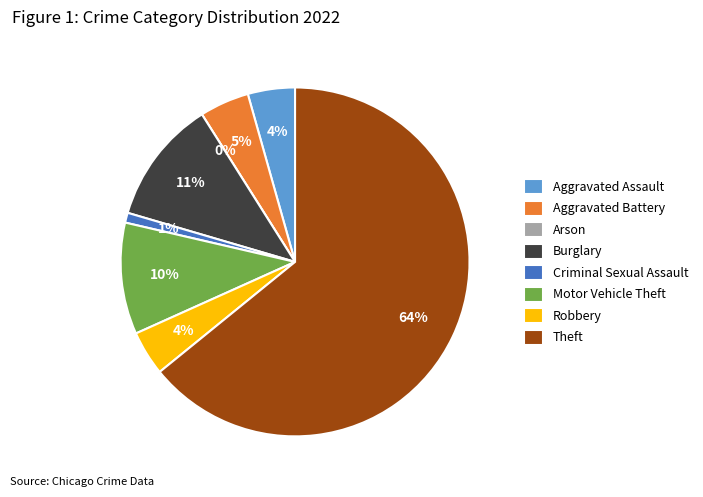

What percentage is the Aggravated Battery slice, to the nearest percent?

5%